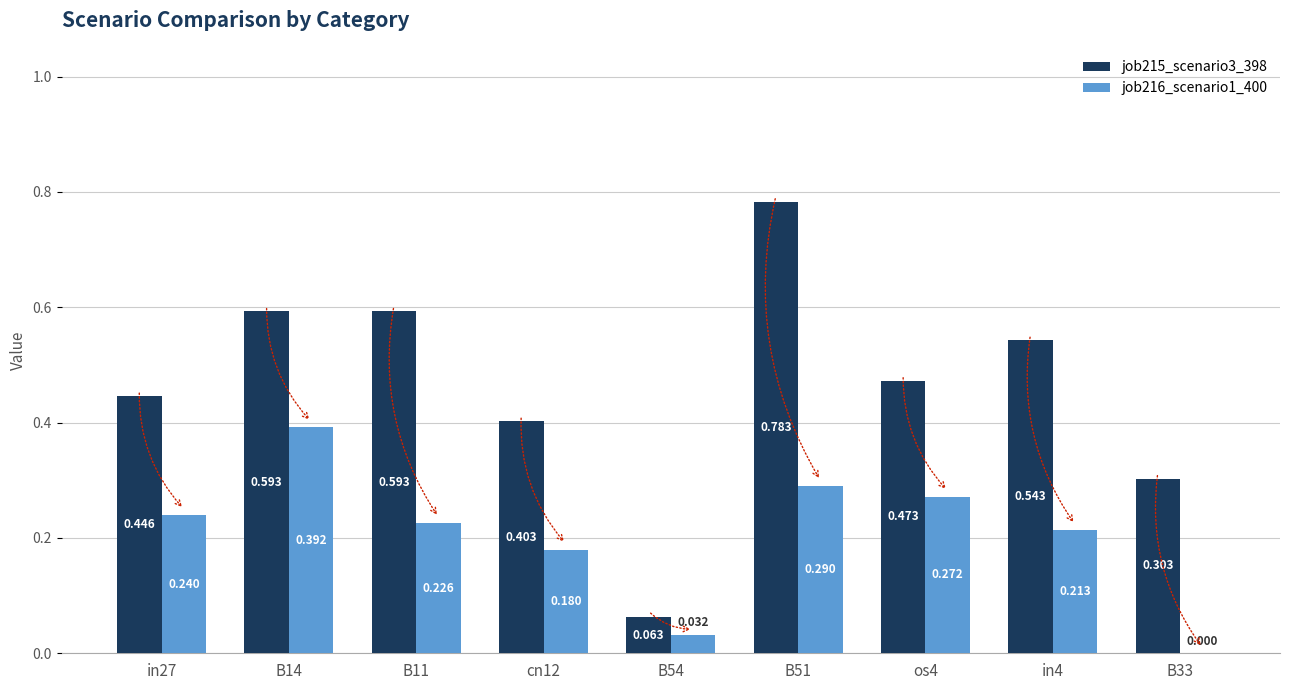

Is the value of job216_scenario1_400 at cn12 greater than the value of job215_scenario3_398 at B14?

No